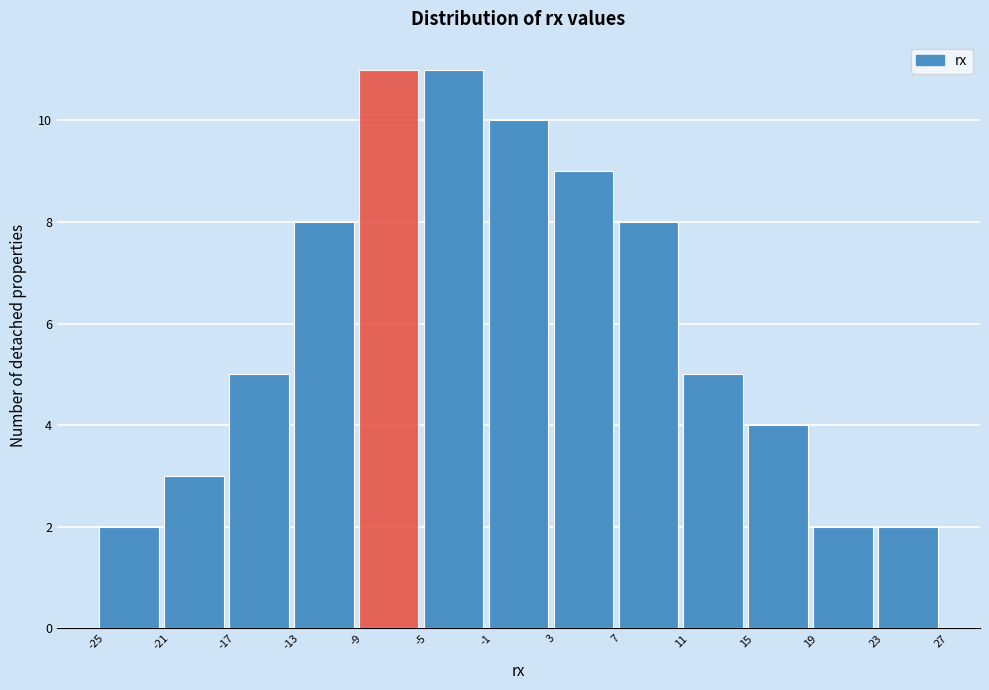

Reading left to right, transcribe this chart: for each bar, give the range it covers on the x-axis and its height. The values are not printed on the chart, so give them approximately, as read against the axis.

-25 to -21: 2
-21 to -17: 3
-17 to -13: 5
-13 to -9: 8
-9 to -5: 11
-5 to -1: 11
-1 to 3: 10
3 to 7: 9
7 to 11: 8
11 to 15: 5
15 to 19: 4
19 to 23: 2
23 to 27: 2